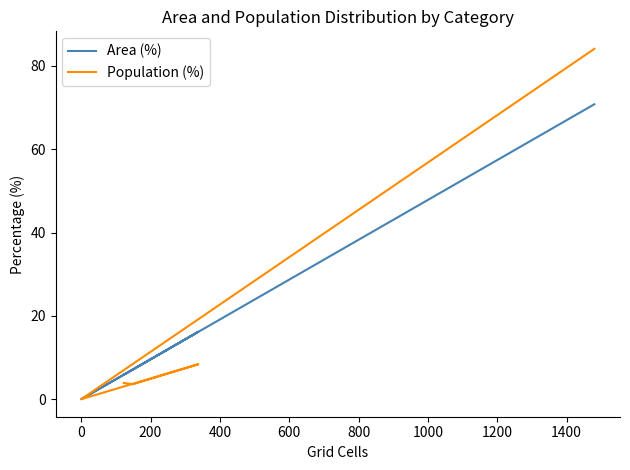

Which series has the largest total across all categories?

Area (%)